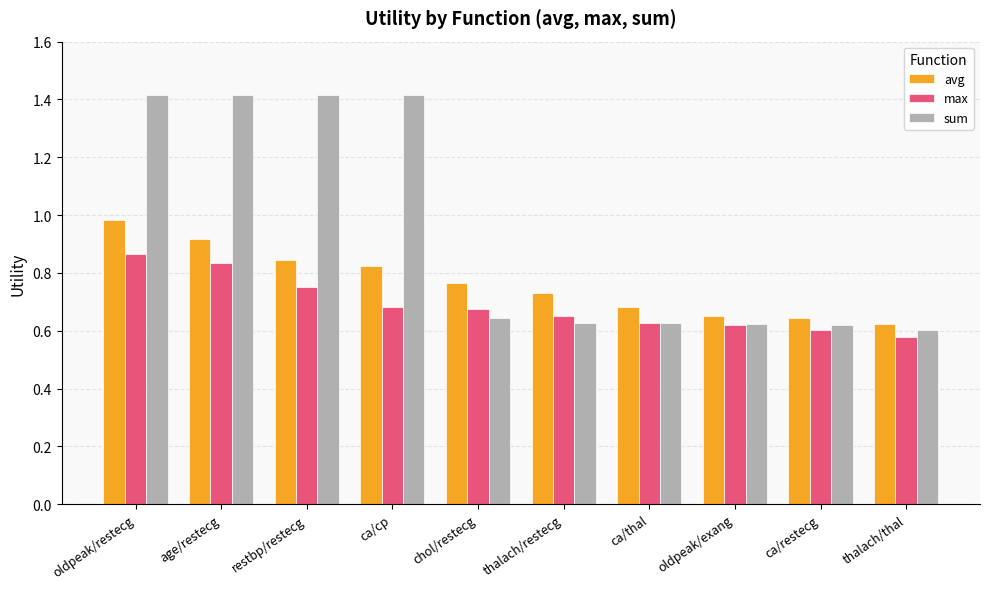

Is it true that sum equals 1.4 at oldpeak/restecg?

True